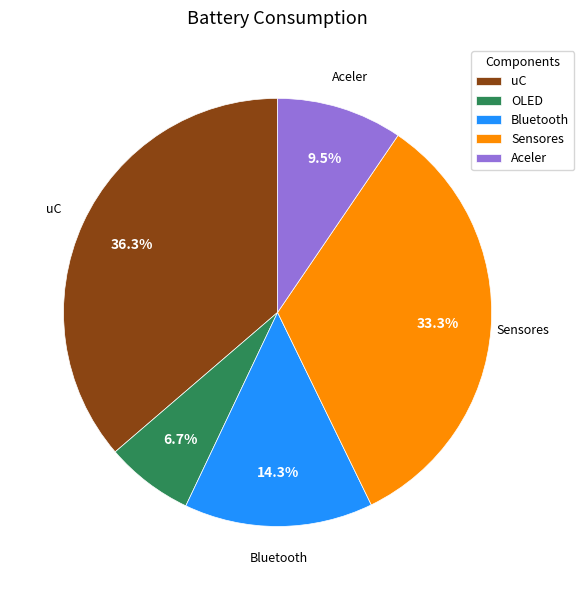

Is it true that Bluetooth is 14% of the pie?

True